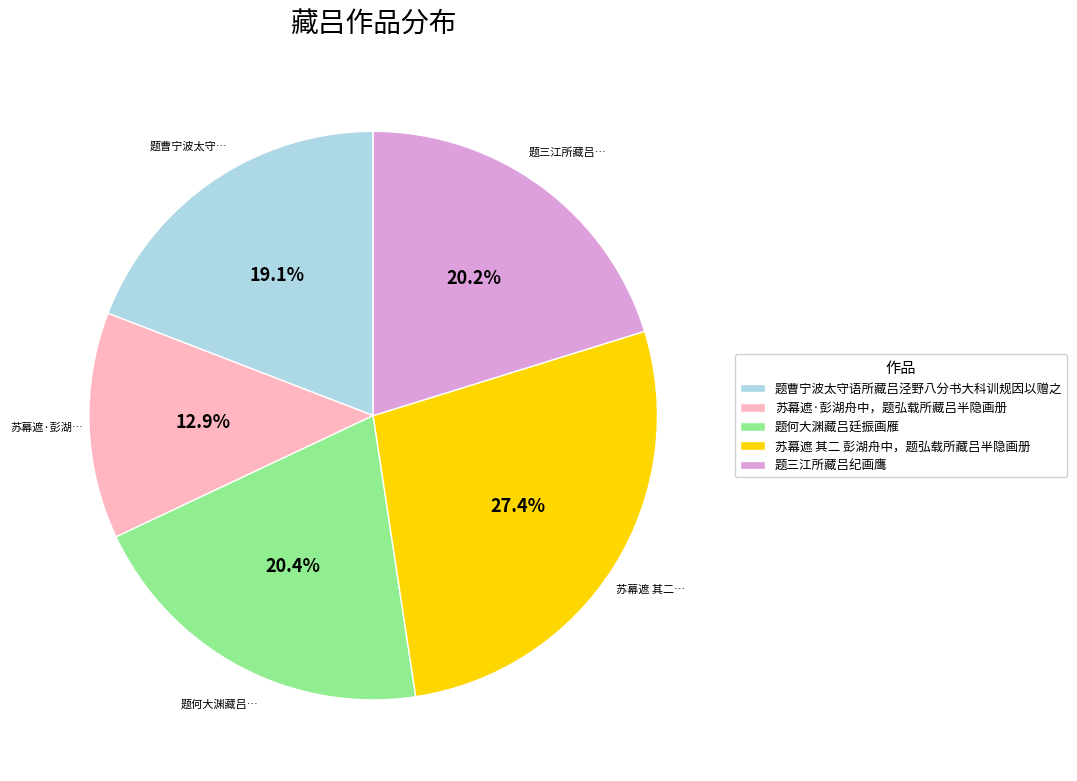

Does 题曹宁波太守语所藏吕泾野八分书大科训规因以赠之 account for over 50% of the chart?

No